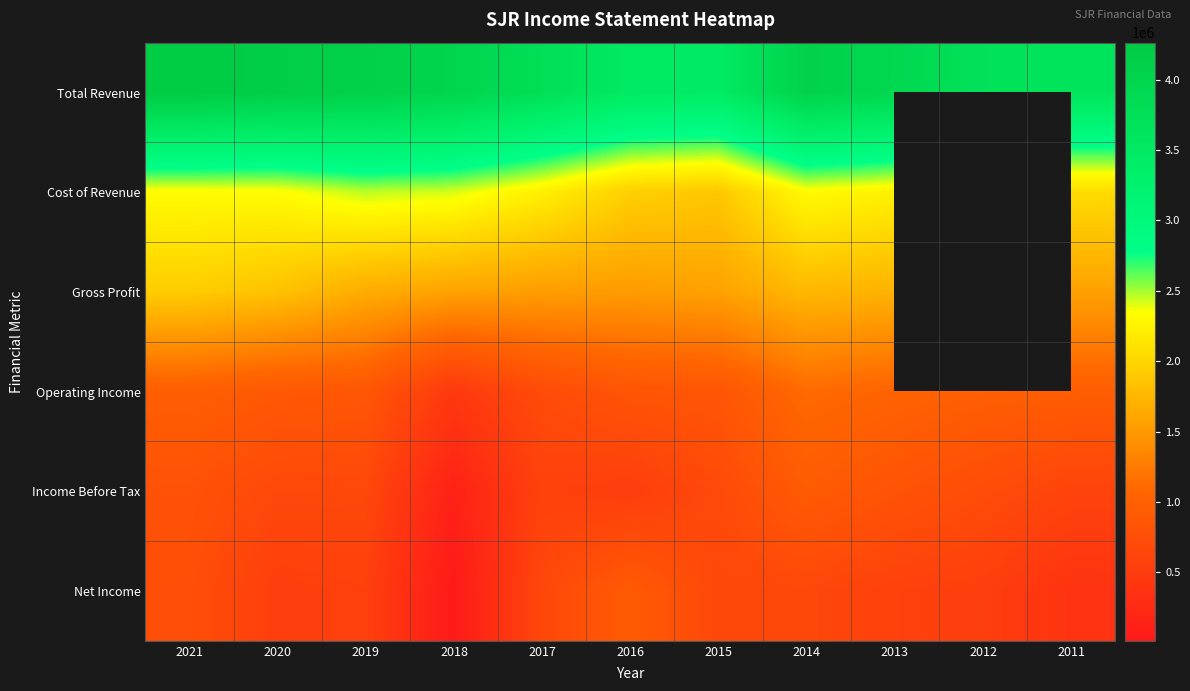

What is the sum of the Total Revenue values at 2015 and 2017?

7248400.0